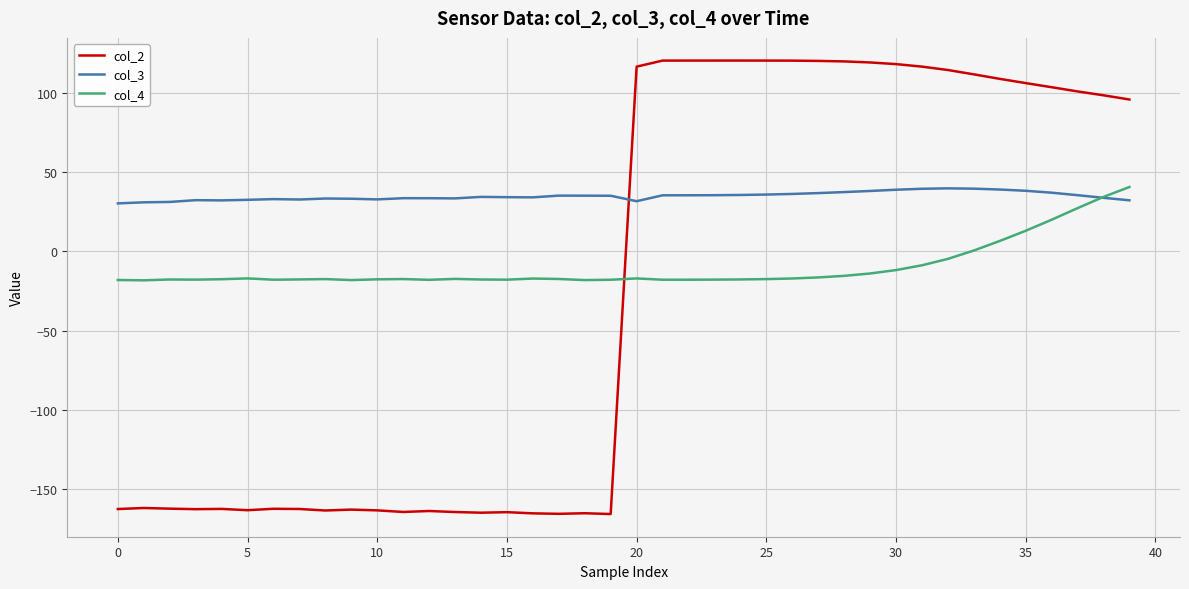

Which series has the widest spread of values?

col_2